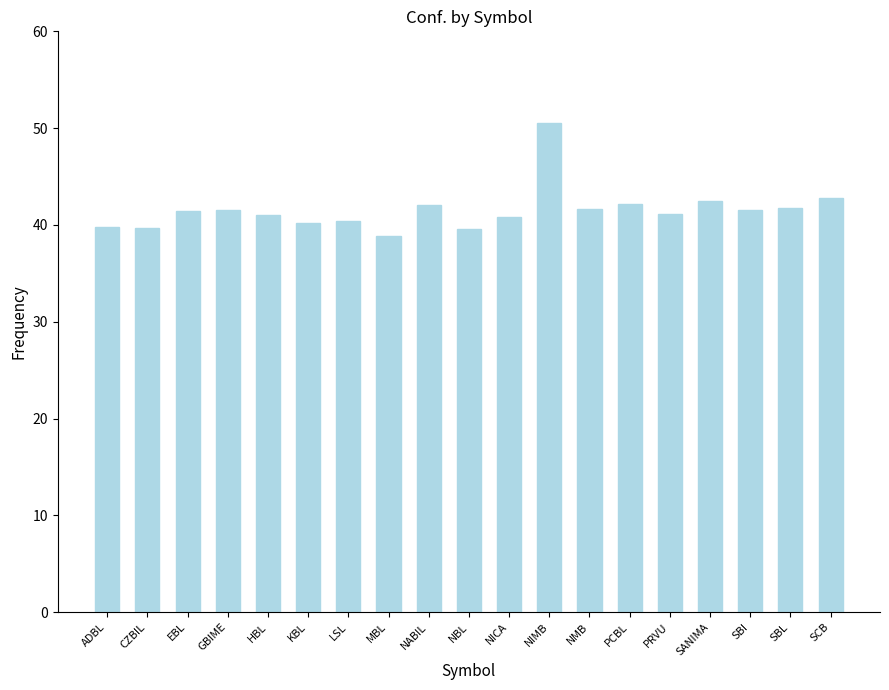

Is it true that the value at NIMB is 50.5?

True